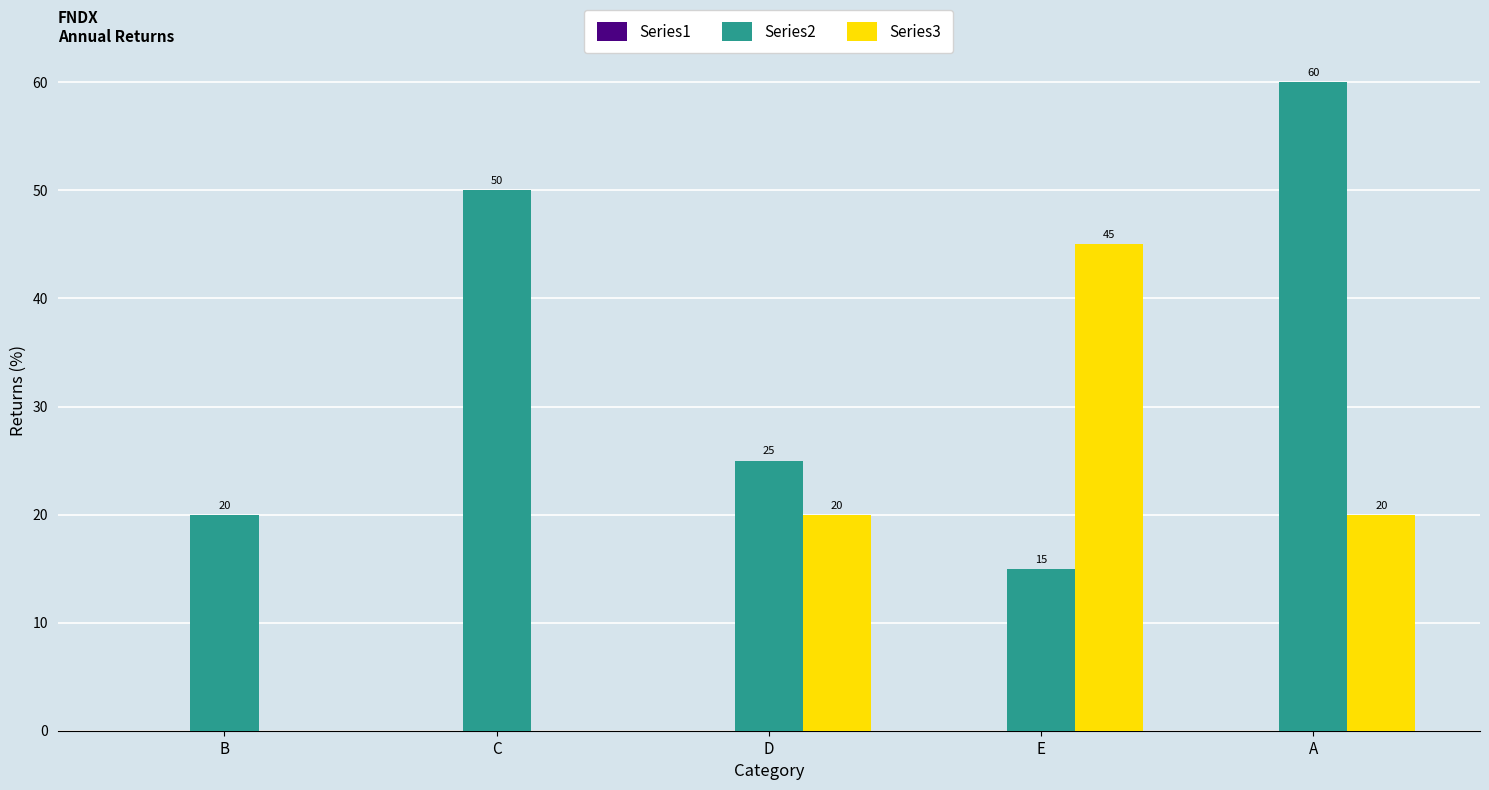

What value does the Series2 series have at A, to the nearest 5?

60